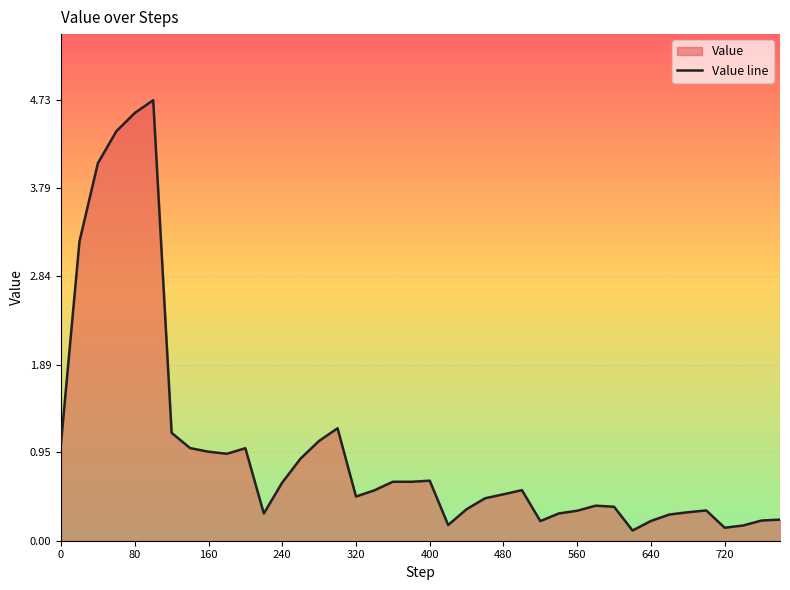

What is the maximum value shown in the chart?

4.7